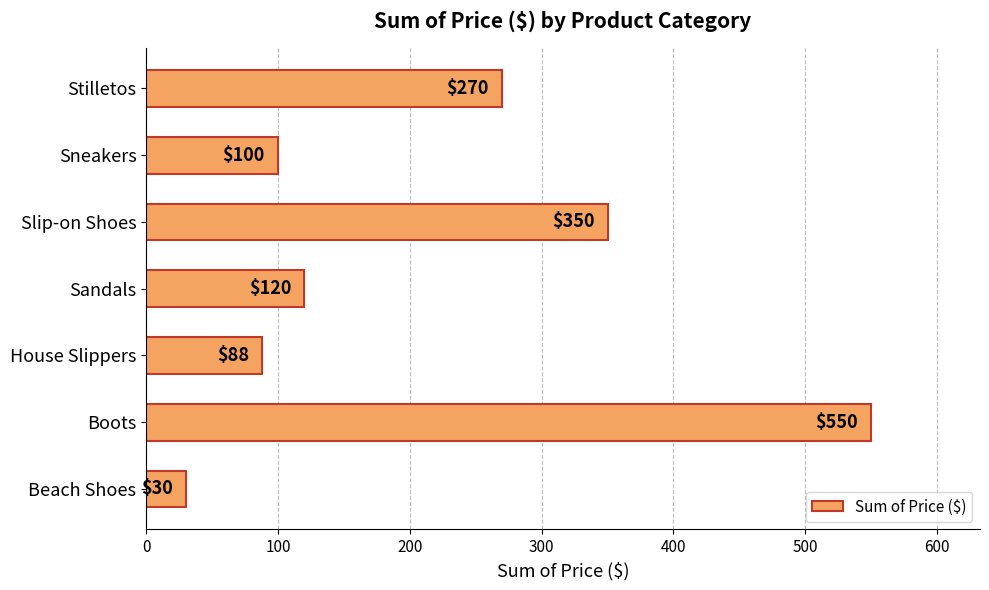

Are the bars grouped side by side (vs. stacked)?

No